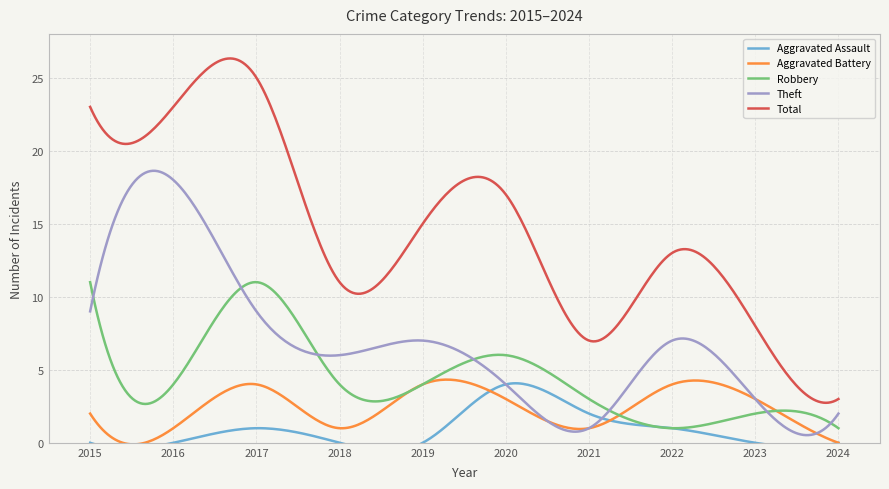

What is the value of the Robbery point at the 4th from the left?

4